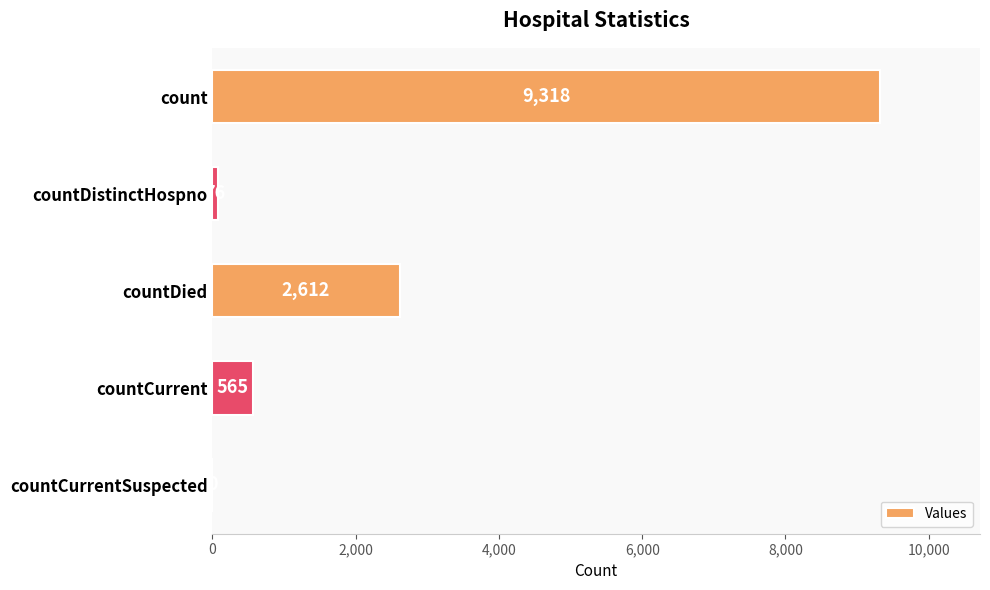

What is the sum of all values?

12571